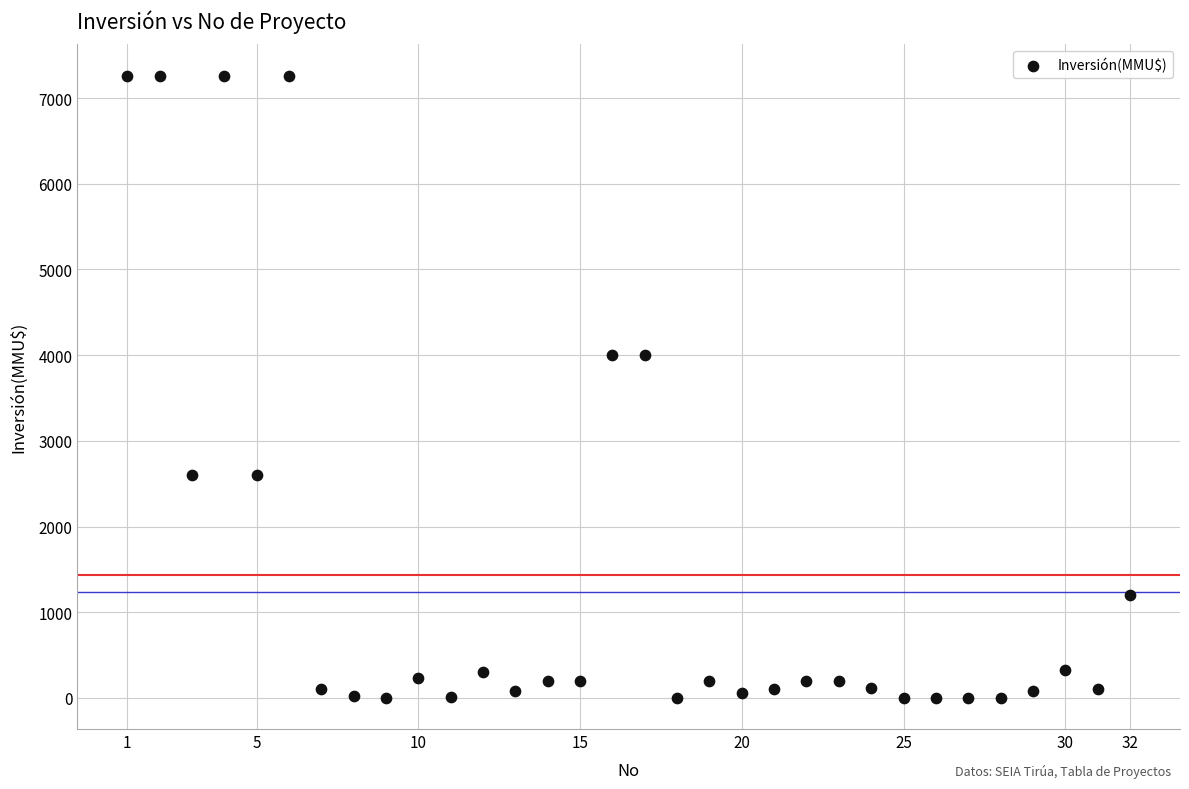

What is the range of Y values (max minus min)?

7263